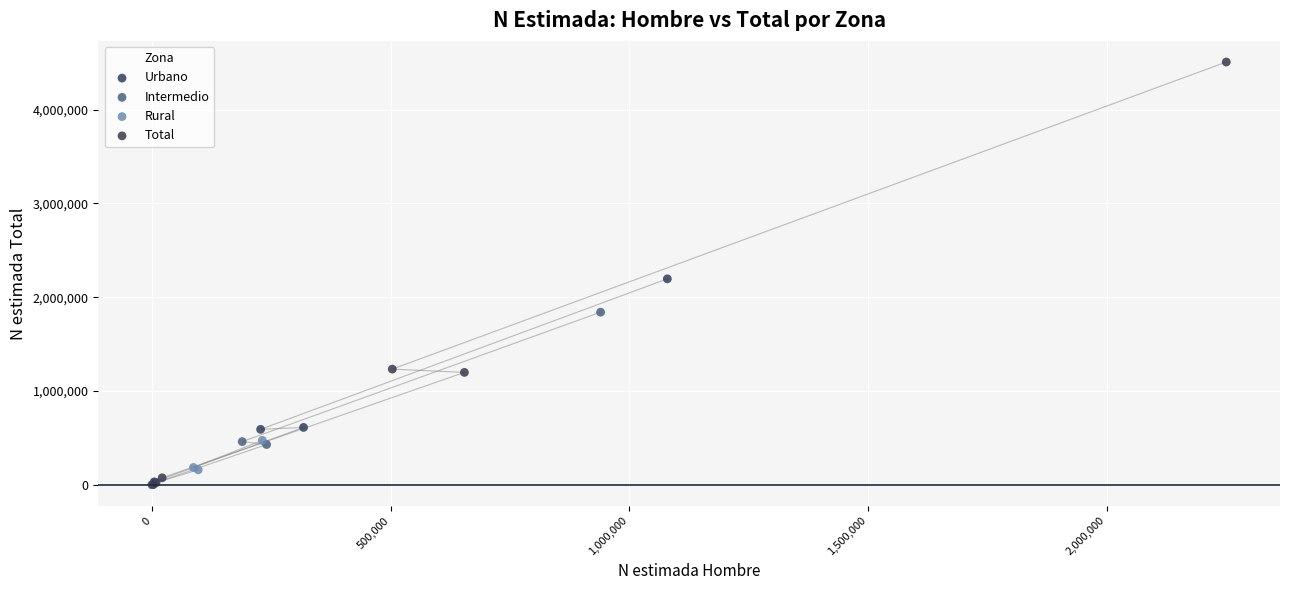

Which series reaches the maximum Y coordinate?

Total